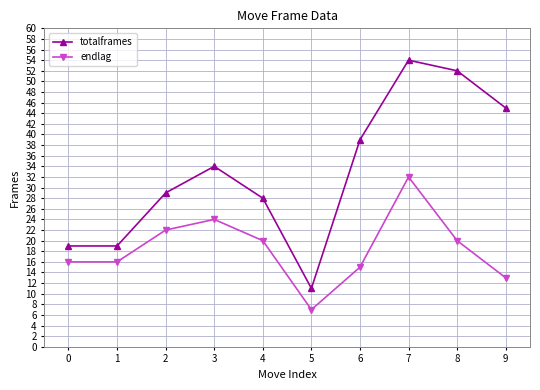

Reading left to right, what are all the values shown in this chart?

totalframes: 19	19	29	34	28	11	39	54	52	45
endlag: 16	16	22	24	20	7	15	32	20	13